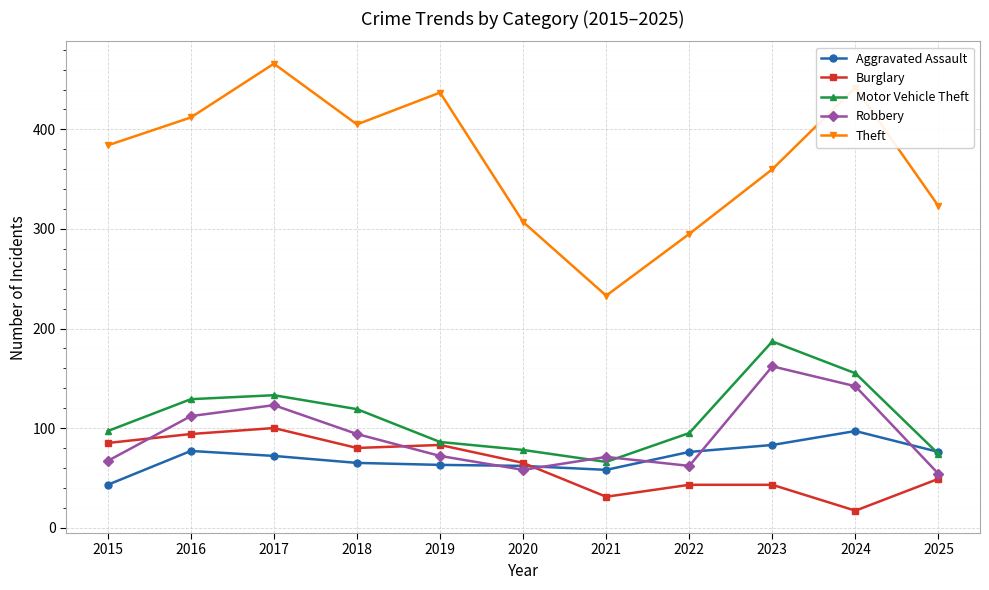

What is the spread (max minus min) of values at 2024?

425